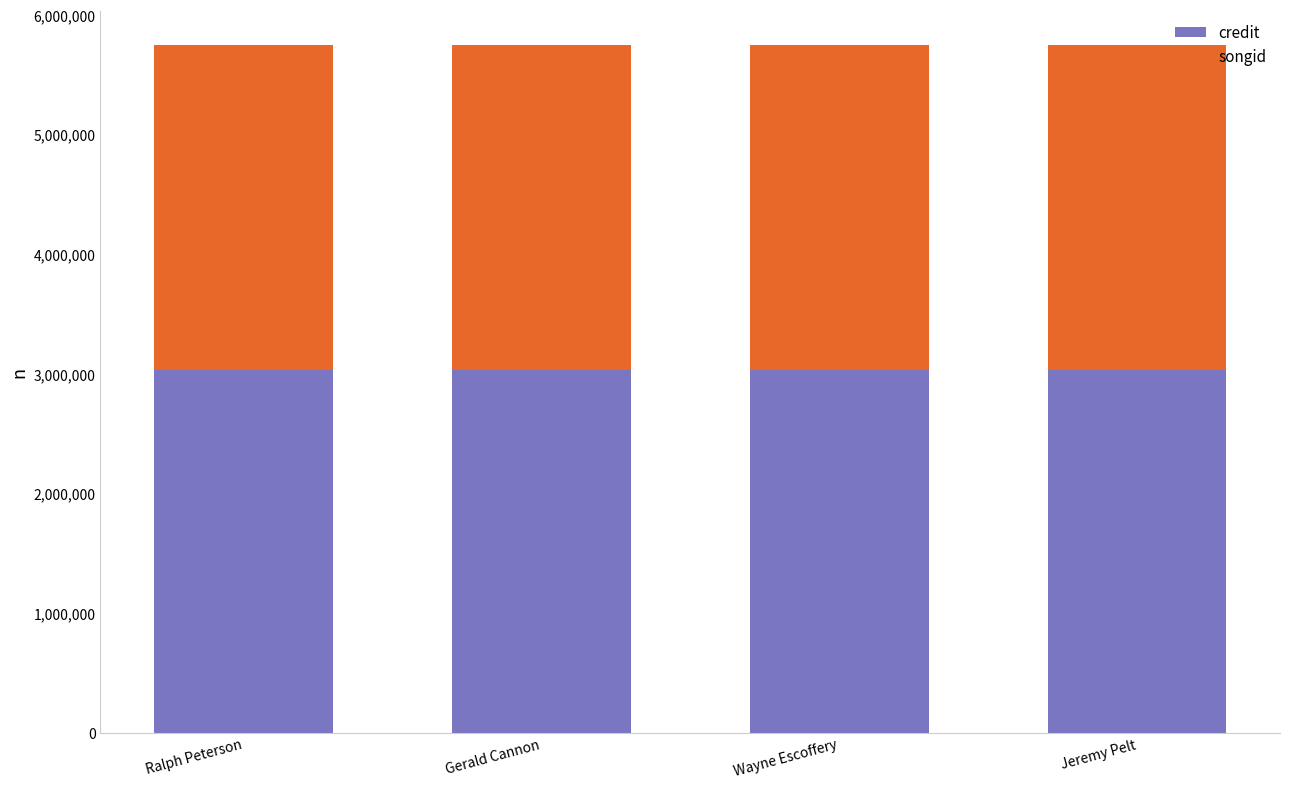

What is the total value across all series at Ralph Peterson?

5749888